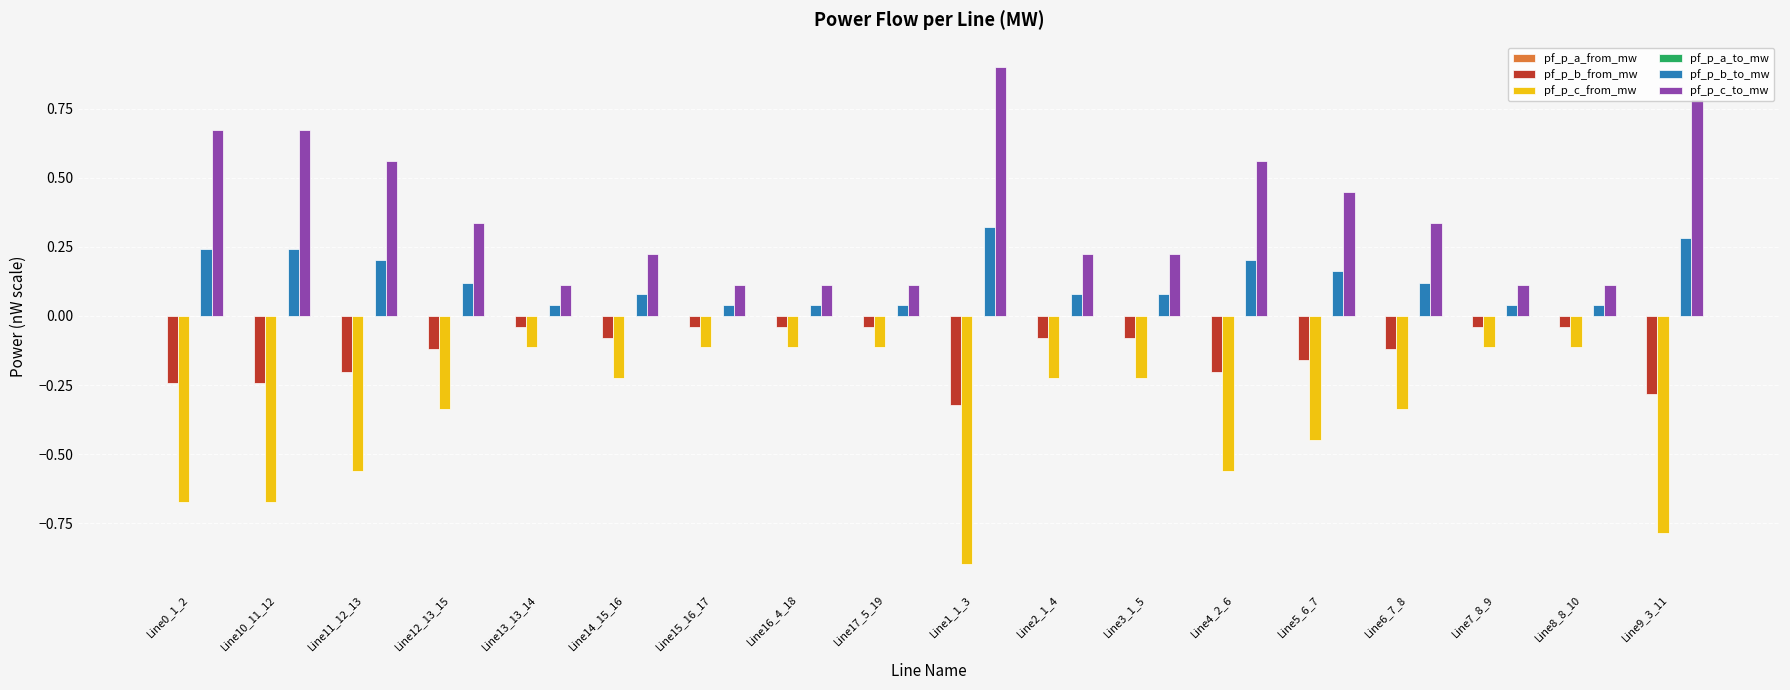

At which category does the chart reach its peak across all series?

Line1_1_3